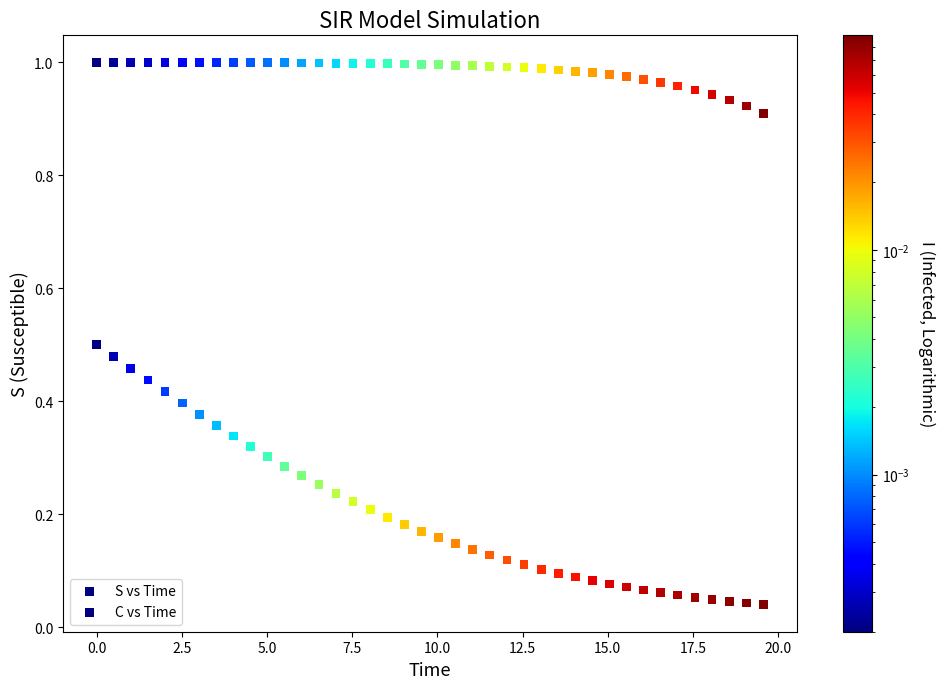

How many points are shown in the scatter plot?

80